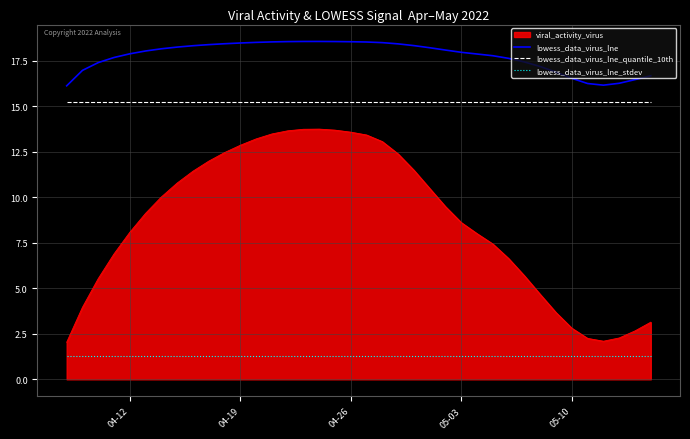

Rank the series by their maximum value, from lowest to highest.

lowess_data_virus_lne_stdev, viral_activity_virus, lowess_data_virus_lne_quantile_10th, lowess_data_virus_lne